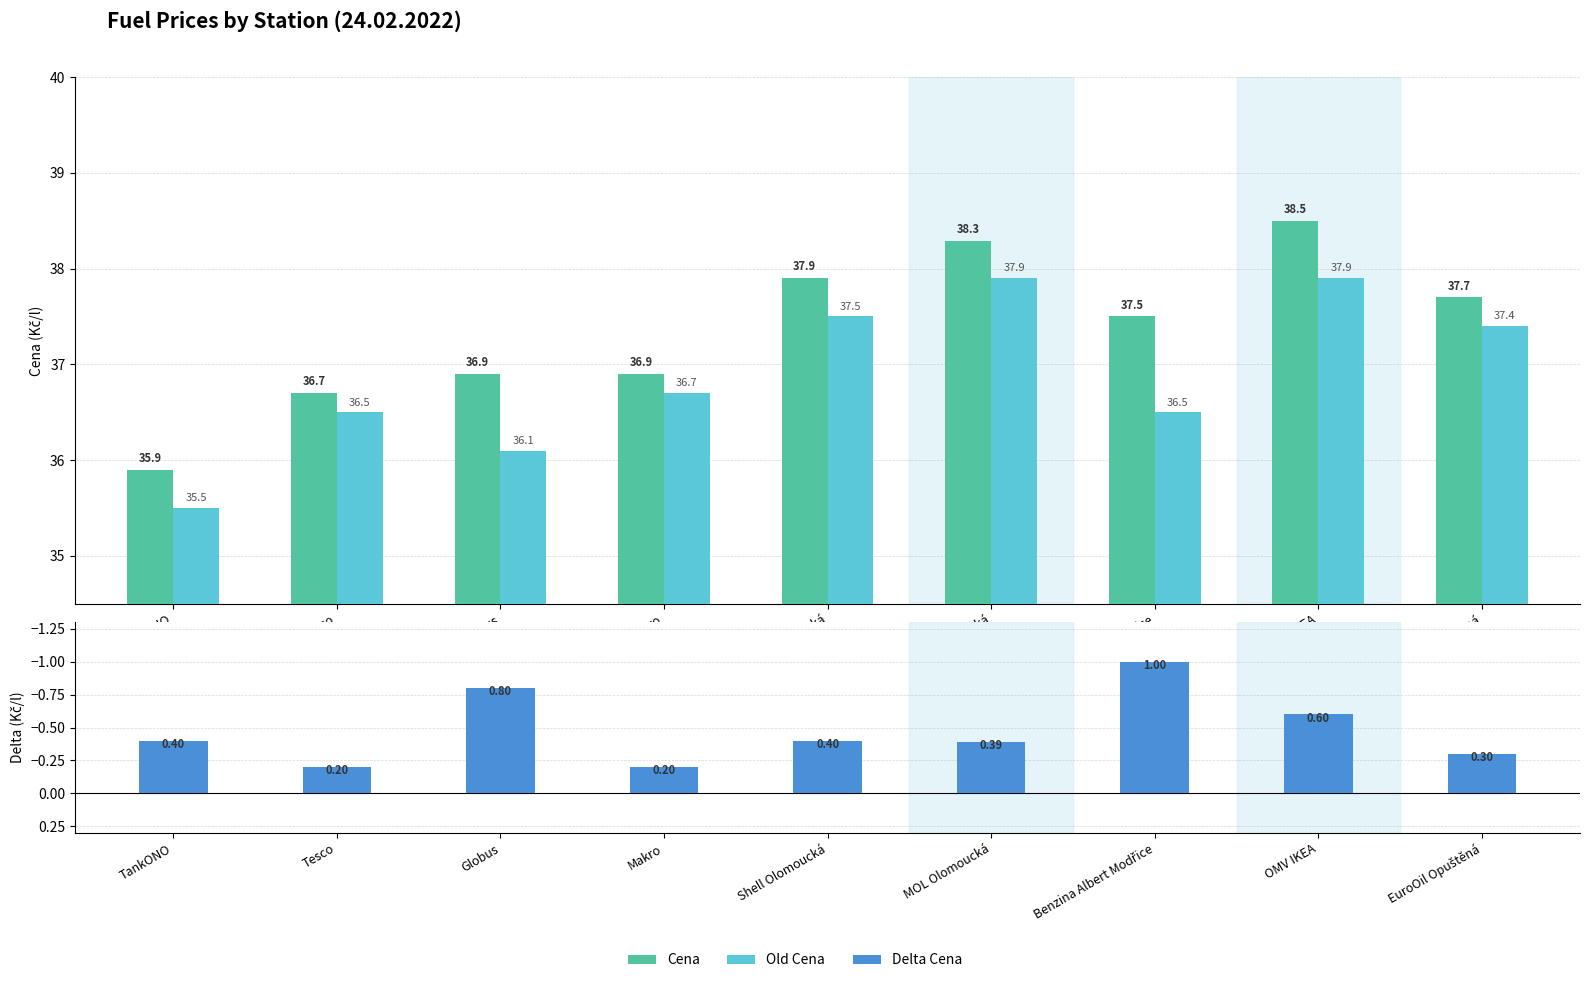

What is the average value of the Cena series?

37.4